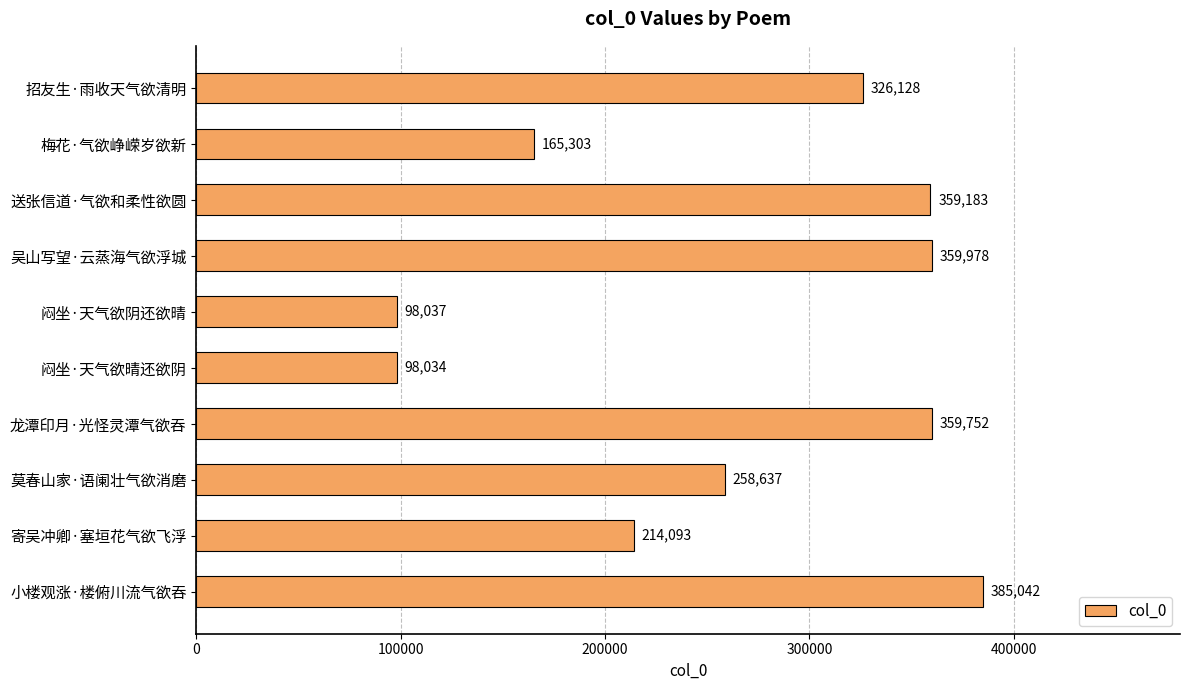

Rank the categories by value from lowest to highest.

闷坐·天气欲晴还欲阴, 闷坐·天气欲阴还欲晴, 梅花·气欲峥嵘岁欲新, 寄吴冲卿·塞垣花气欲飞浮, 莫春山家·语阑壮气欲消磨, 招友生·雨收天气欲清明, 送张信道·气欲和柔性欲圆, 龙潭印月·光怪灵潭气欲吞, 吴山写望·云蒸海气欲浮城, 小楼观涨·楼俯川流气欲吞